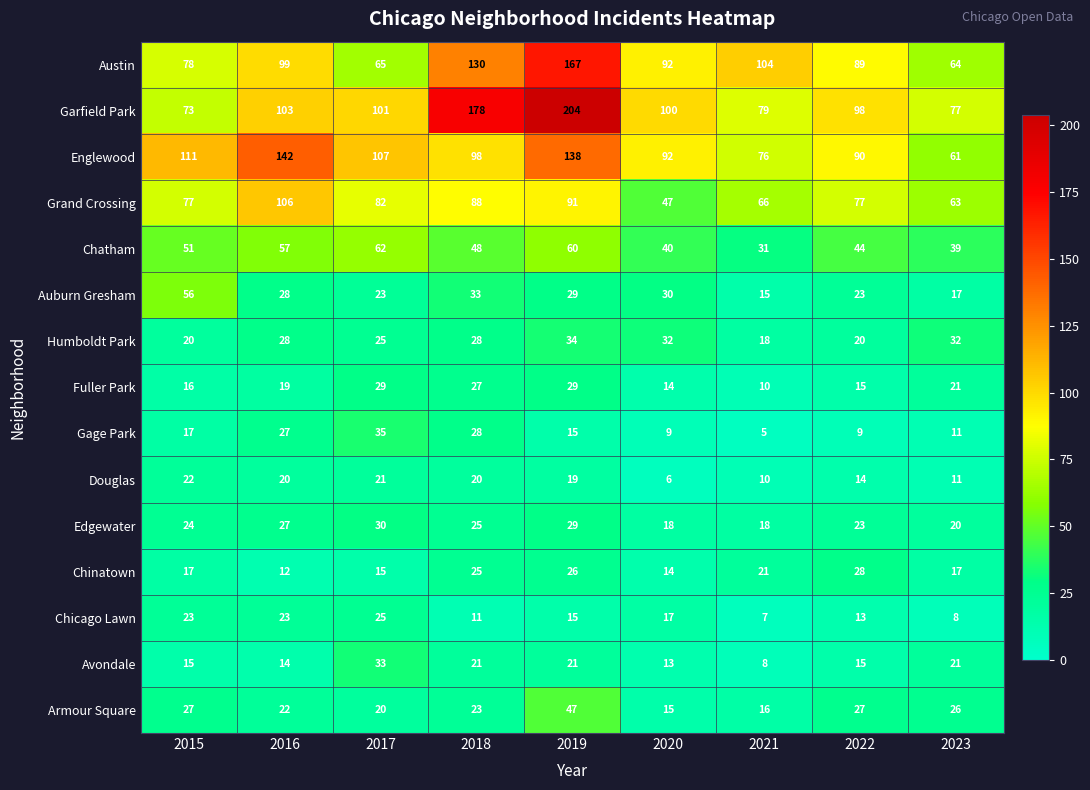

Which category has the lowest value across all series?

2021